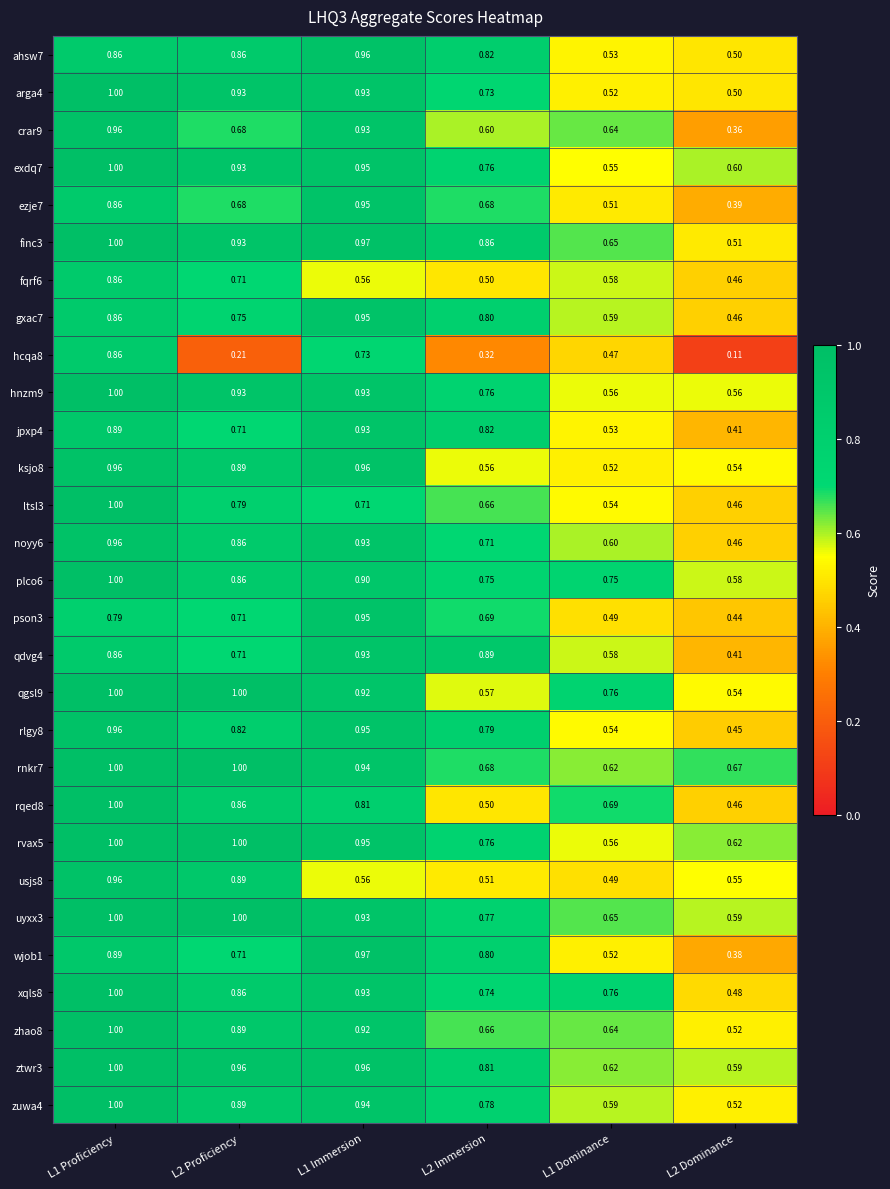

Is the value of exdq7 at L1 Proficiency greater than the value of ztwr3 at L1 Dominance?

Yes